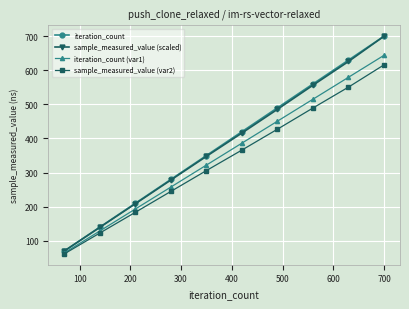

Count the number of data series in this chart.

4